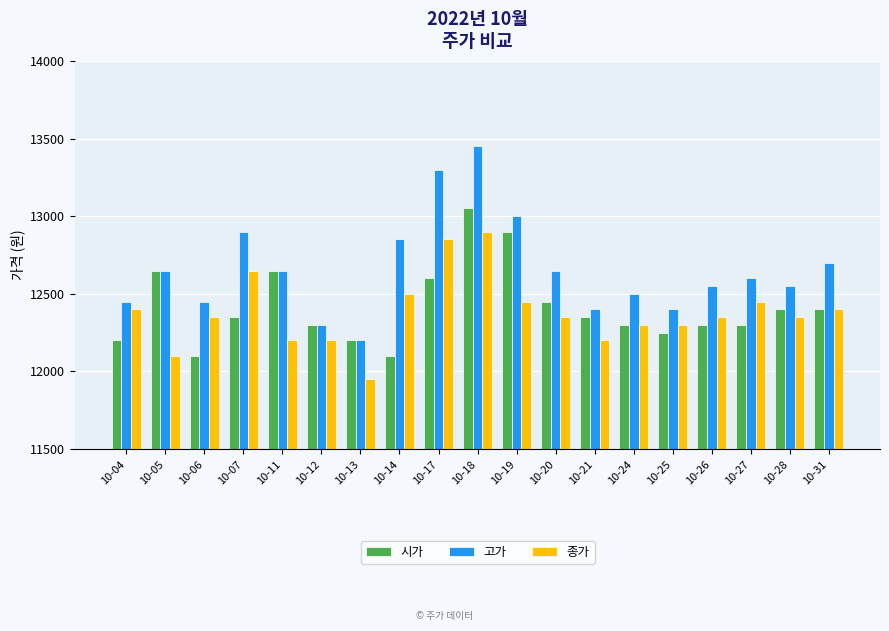

What is the value of the 시가 bar at the 5th from the left?

12650